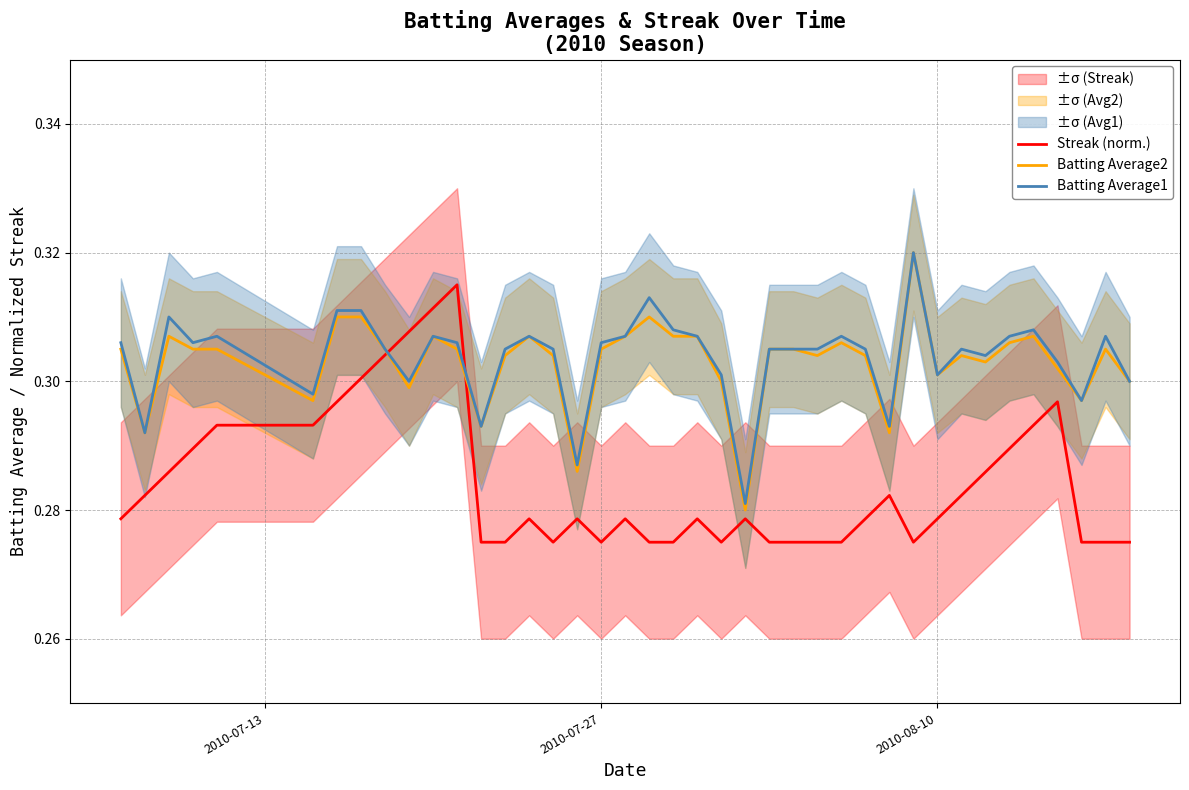

True or false: Batting Average1 has more than 0 interior local peaks.

True